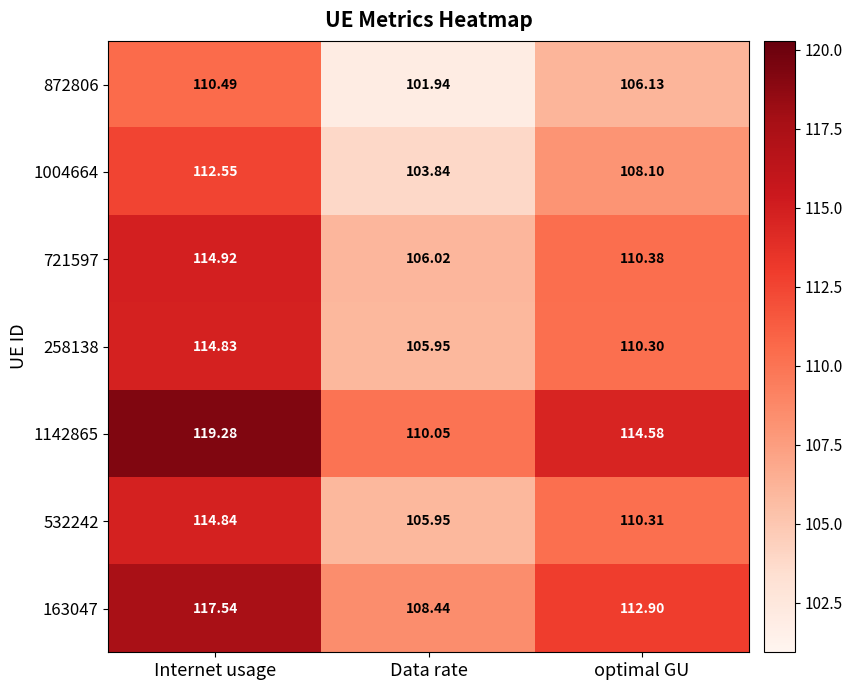

How many categories are shown in the chart?

3